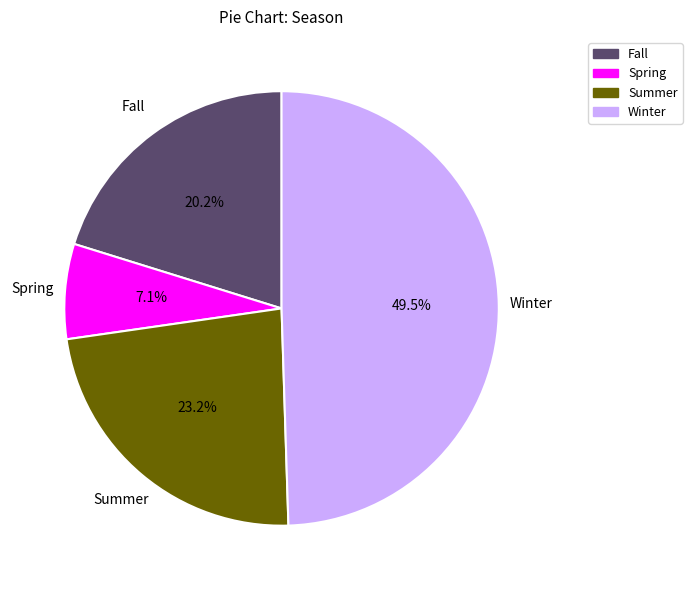

Do Spring and Fall together represent more than half of the pie?

No